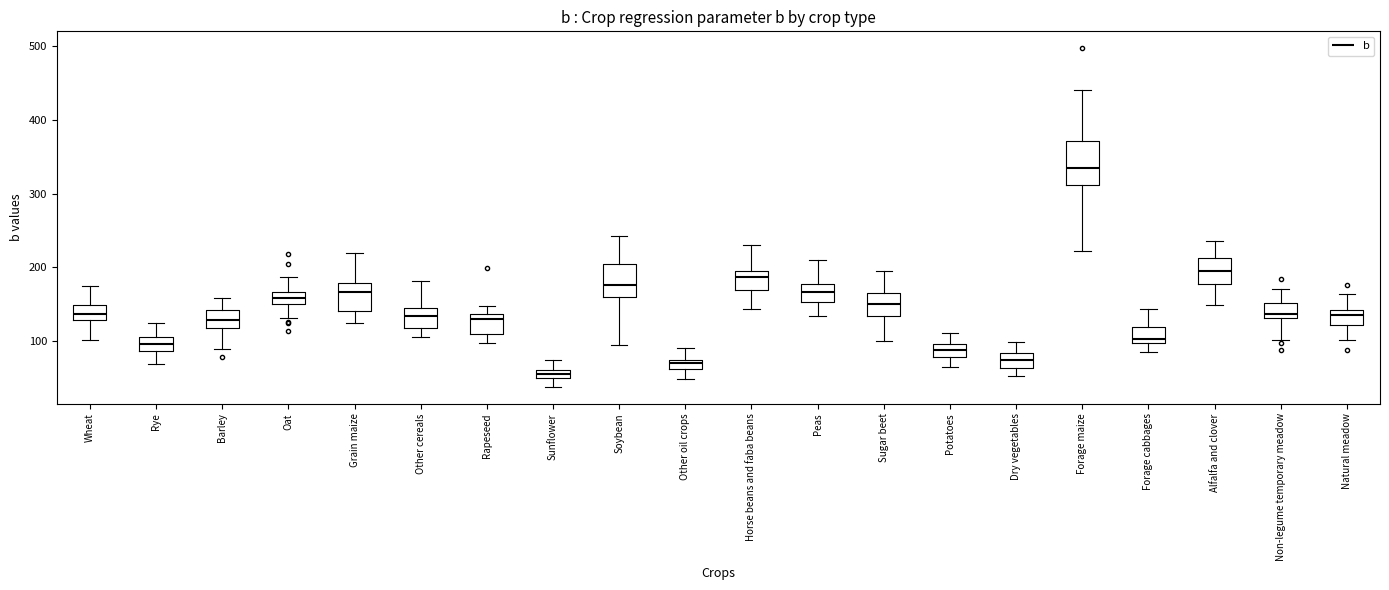

Which box is the tallest, from its lower edge to its upper edge?

Forage maize